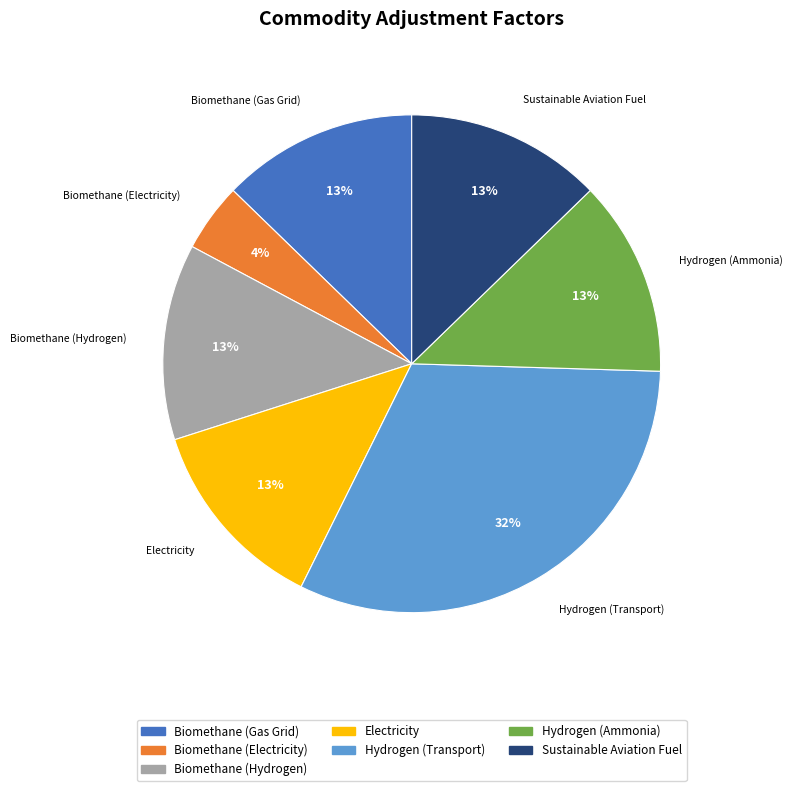

How many slices are in this pie chart?

7